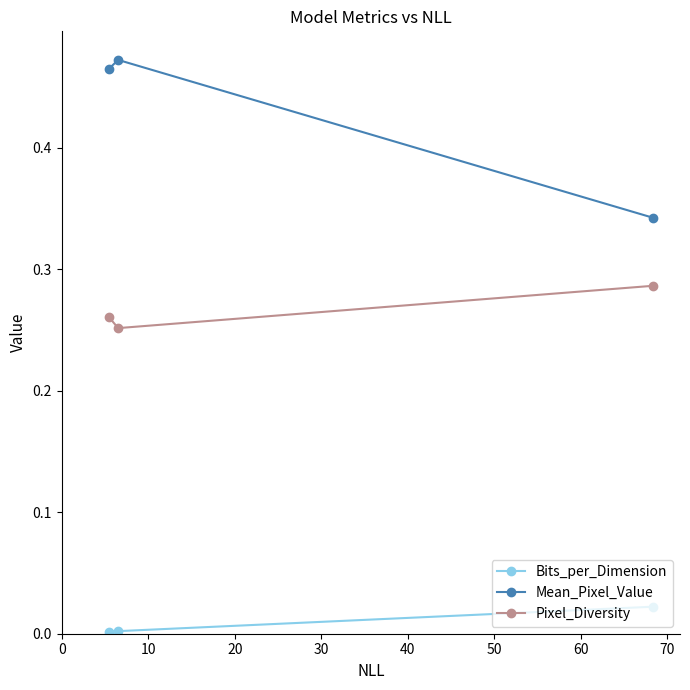

What is the sum of all Pixel_Diversity values?

0.8